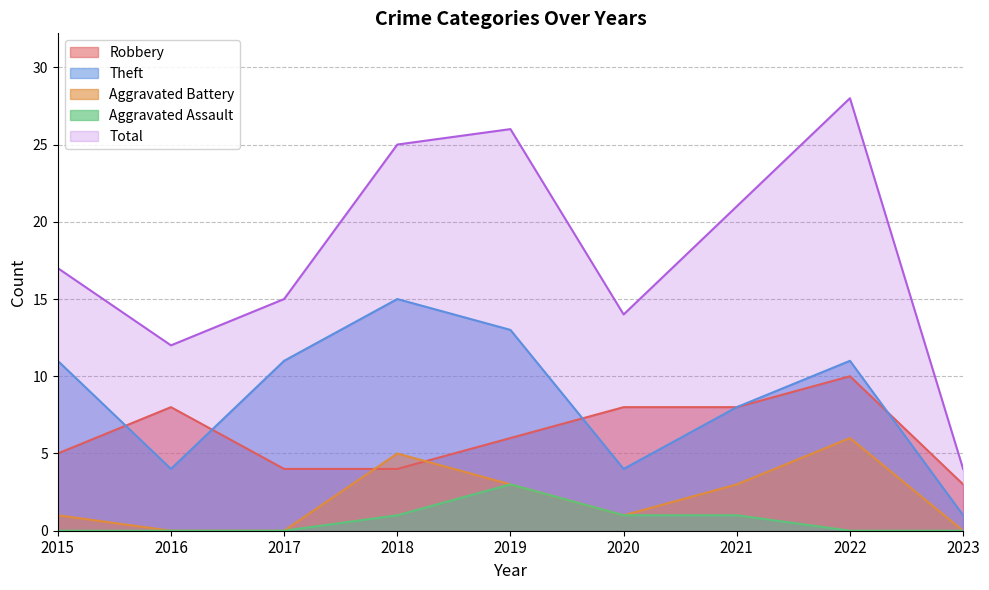

Rank the categories by Theft value from lowest to highest.

2023, 2016, 2020, 2021, 2015, 2017, 2022, 2019, 2018